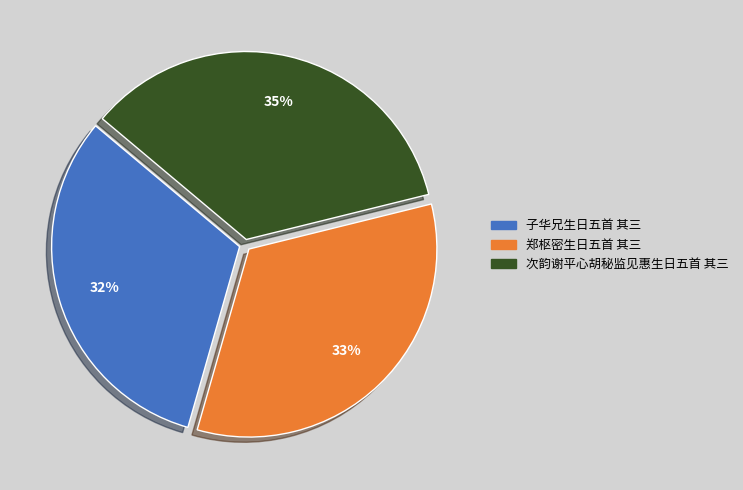

What percentage is the 次韵谢平心胡秘监见惠生日五首 其三 slice, to the nearest percent?

35%